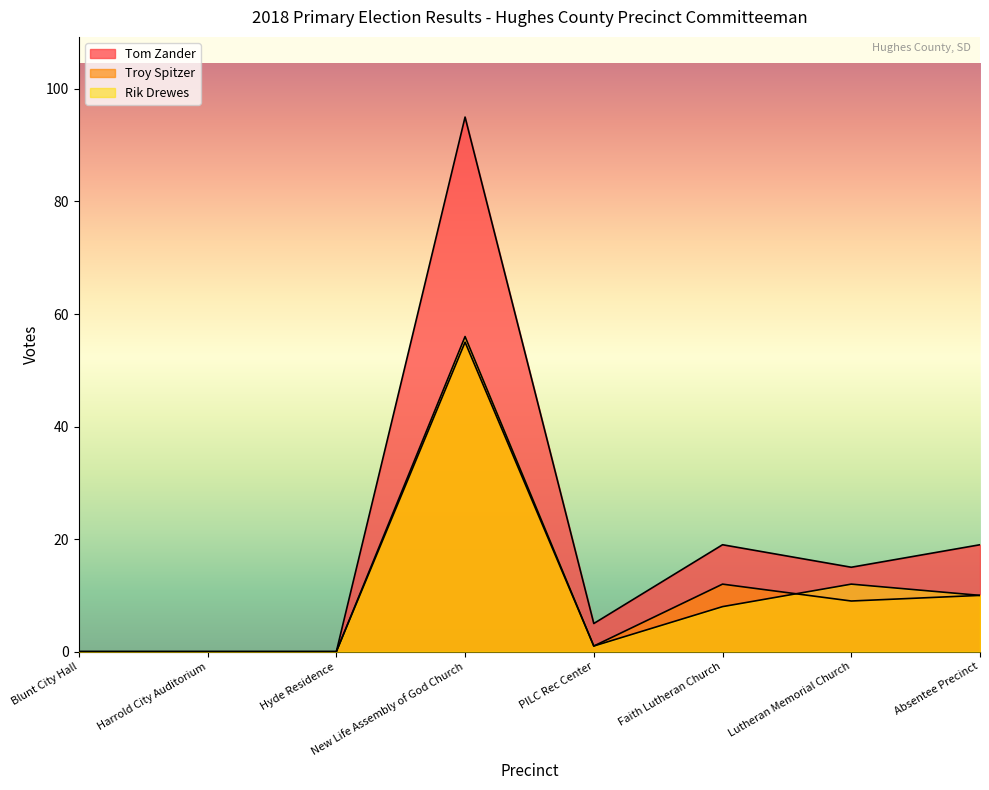

Does the chart have visible grid lines?

No